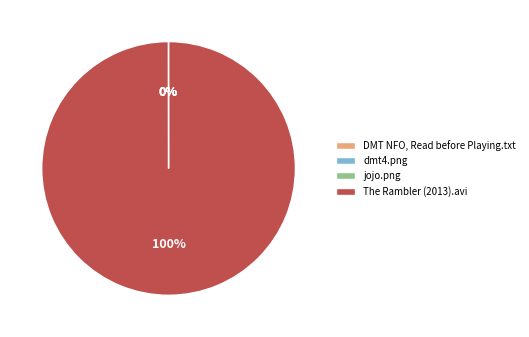

The The Rambler (2013).avi slice represents 100% of the pie. True or false?

True